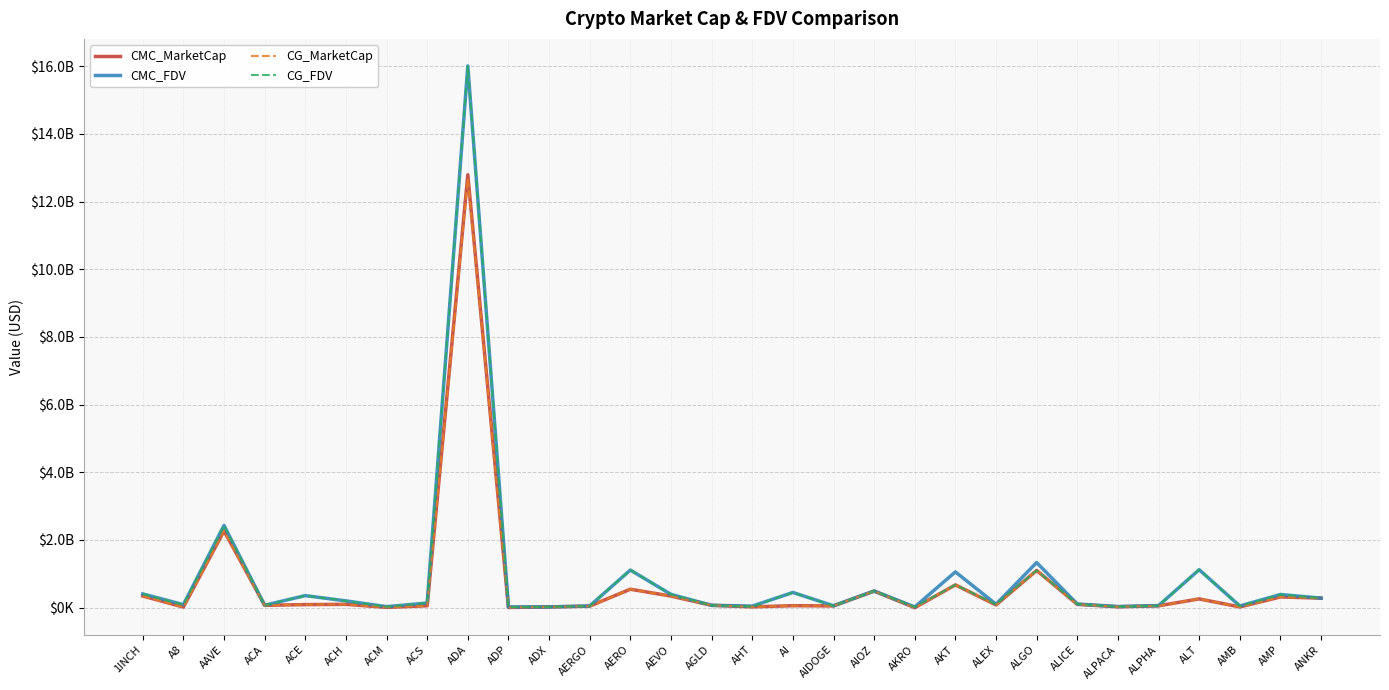

Which series has the widest spread of values?

CMC_FDV